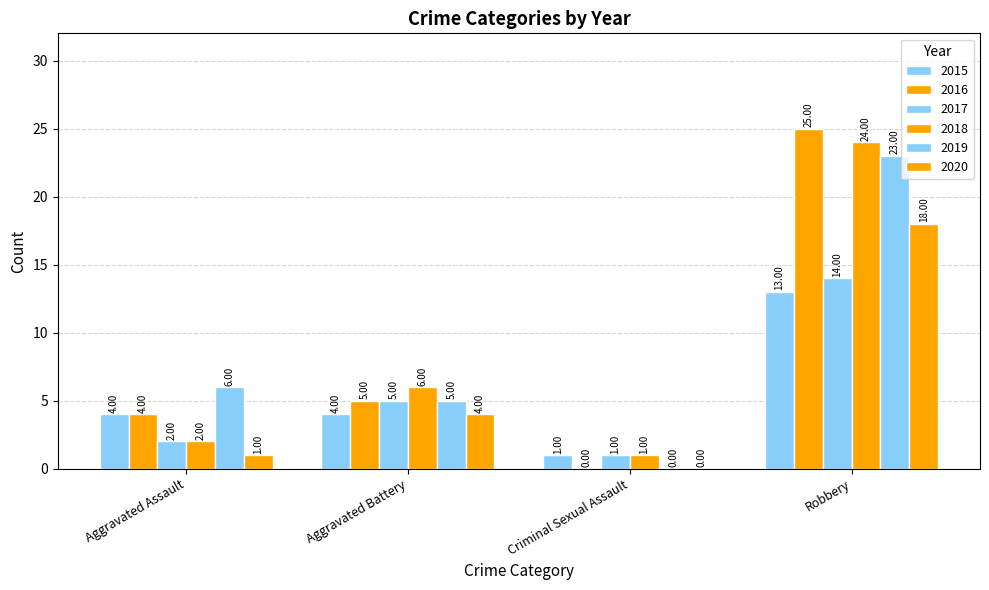

How many groups of bars are there?

4